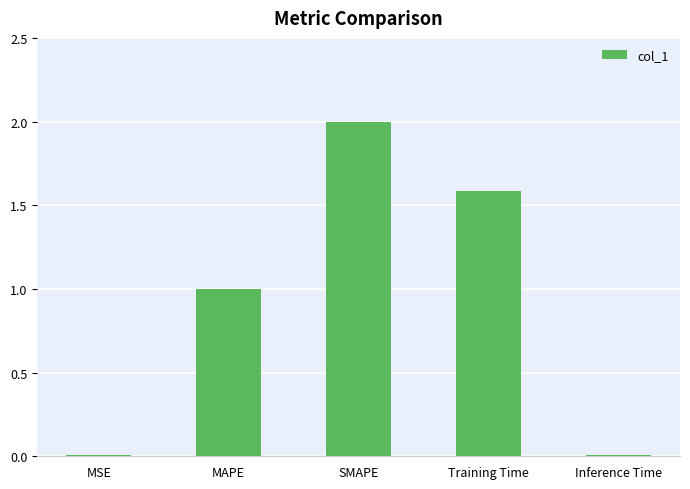

Does the chart contain stacked bars?

No